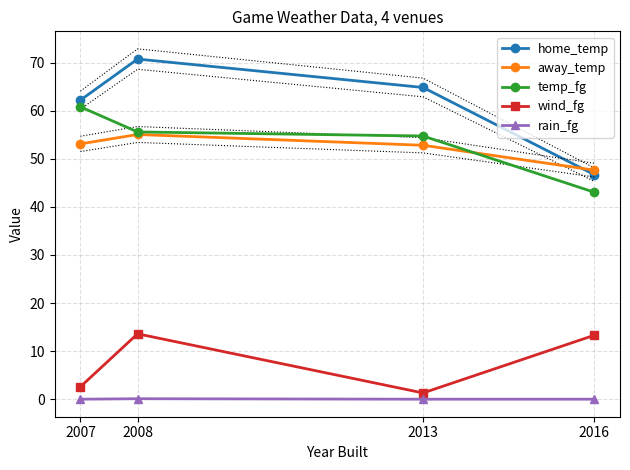

What are all the series names shown in the legend?

home_temp, away_temp, temp_fg, wind_fg, rain_fg